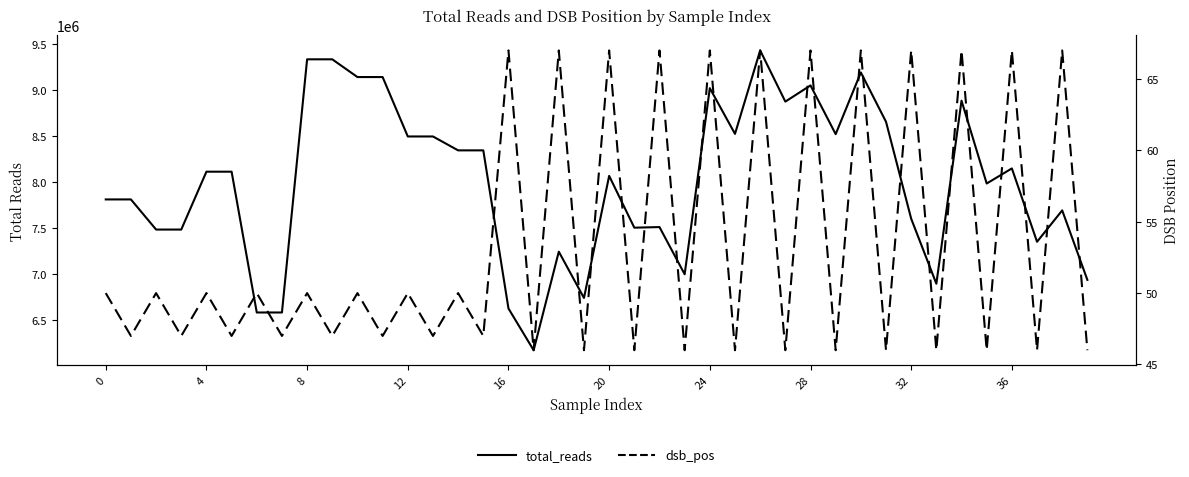

The value of total_reads at 24 is 8911621. True or false?

False